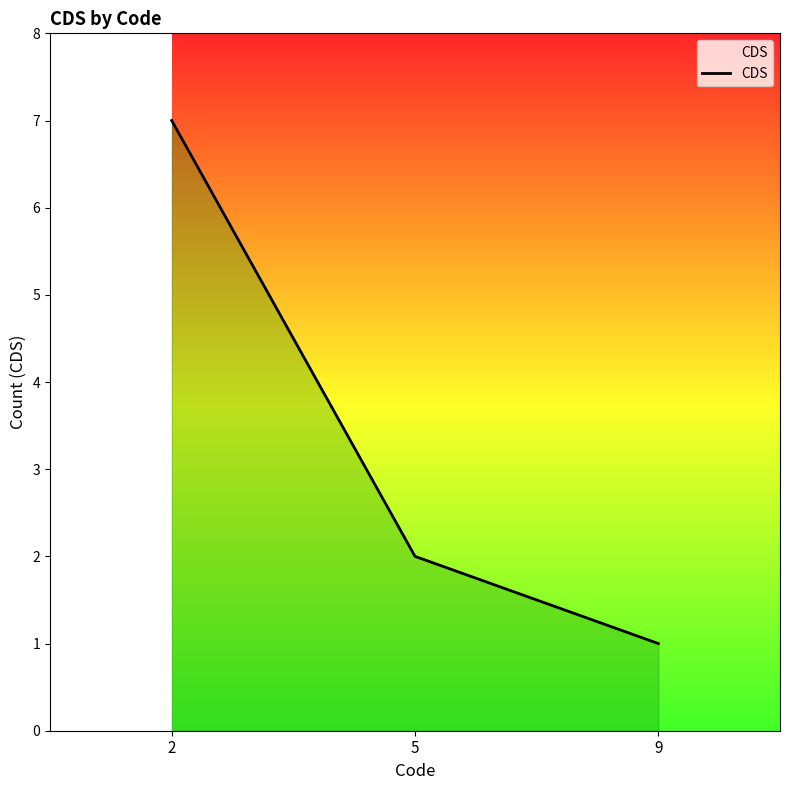

Read the value at 5.

2